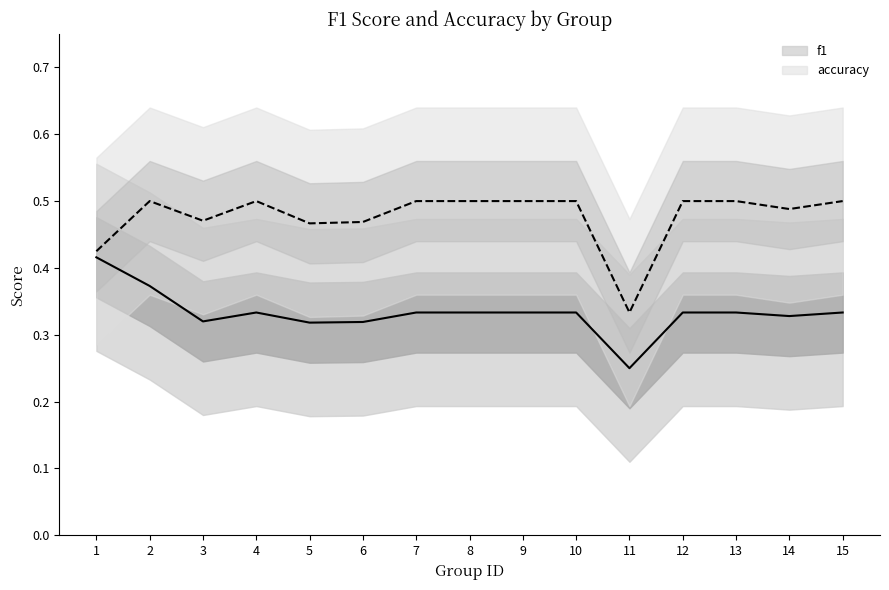

True or false: f1 and accuracy intersect in this chart.

False